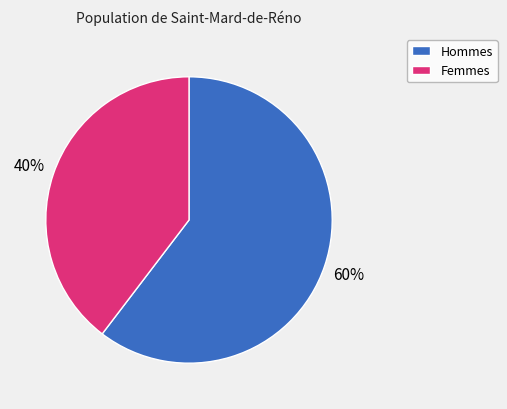

Do Femmes and Hommes together represent more than half of the pie?

Yes